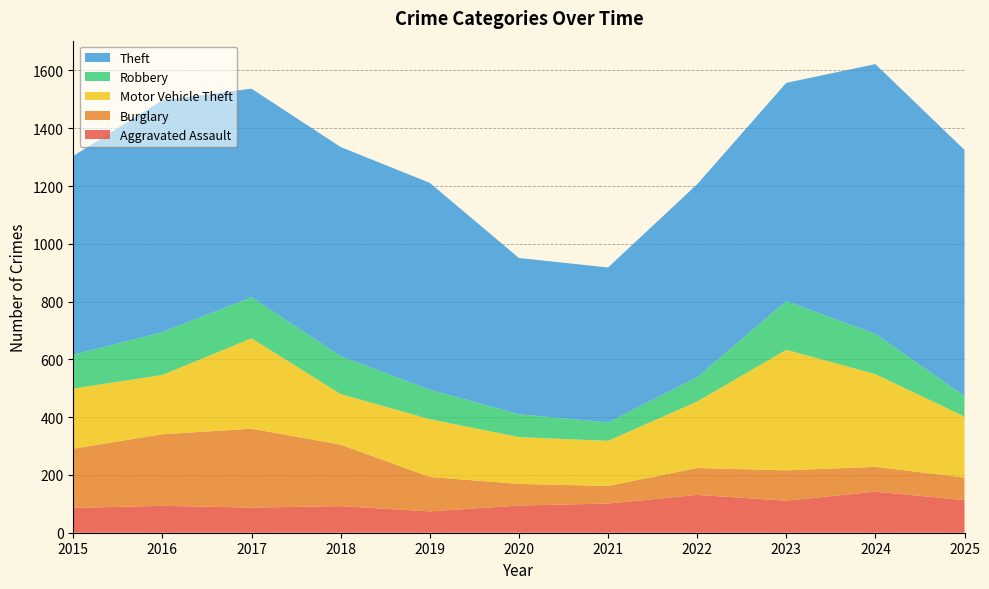

Reading right to left, extract all data points from this chart.

Aggravated Assault: 2025=113	2024=142	2023=111	2022=131	2021=101	2020=94	2019=74	2018=92	2017=87	2016=93	2015=86
Burglary: 2025=78	2024=86	2023=105	2022=93	2021=61	2020=75	2019=119	2018=213	2017=273	2016=248	2015=205
Motor Vehicle Theft: 2025=211	2024=321	2023=417	2022=230	2021=156	2020=162	2019=200	2018=175	2017=313	2016=205	2015=208
Robbery: 2025=71	2024=139	2023=169	2022=84	2021=64	2020=79	2019=102	2018=131	2017=142	2016=148	2015=117
Theft: 2025=852	2024=934	2023=755	2022=668	2021=536	2020=541	2019=716	2018=724	2017=722	2016=803	2015=688